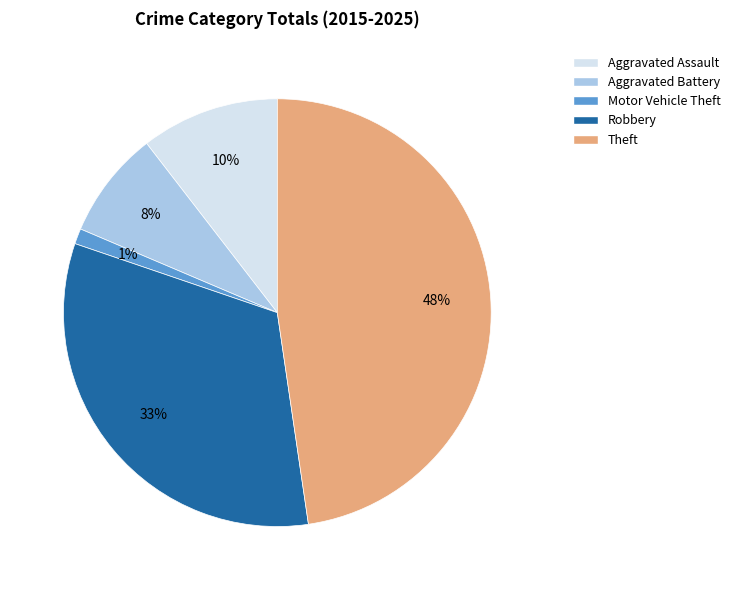

Which has a higher value, Aggravated Battery or Motor Vehicle Theft?

Aggravated Battery